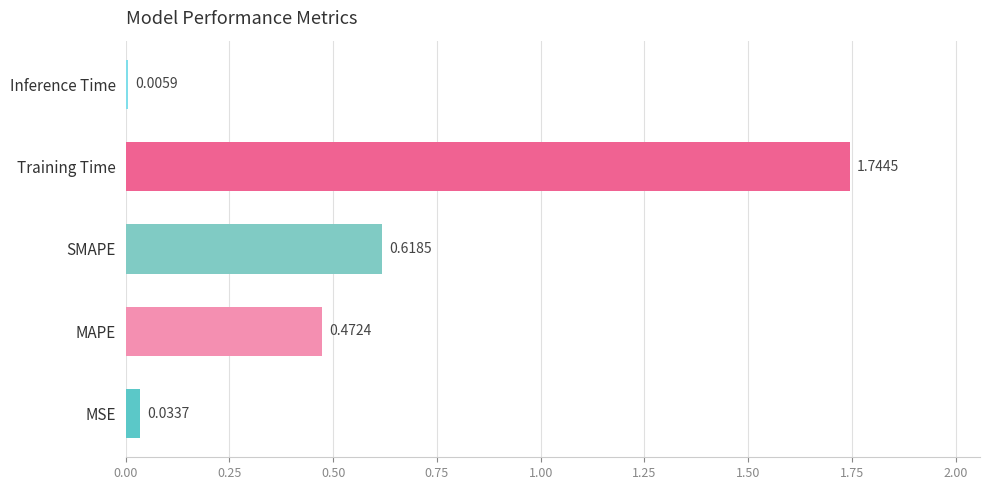

At which label is the value closest to 0?

Inference Time